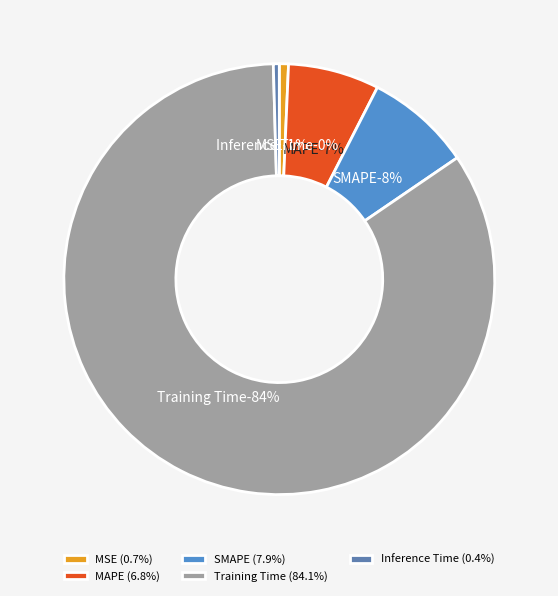

What percentage is NOT represented by SMAPE?

92.1%